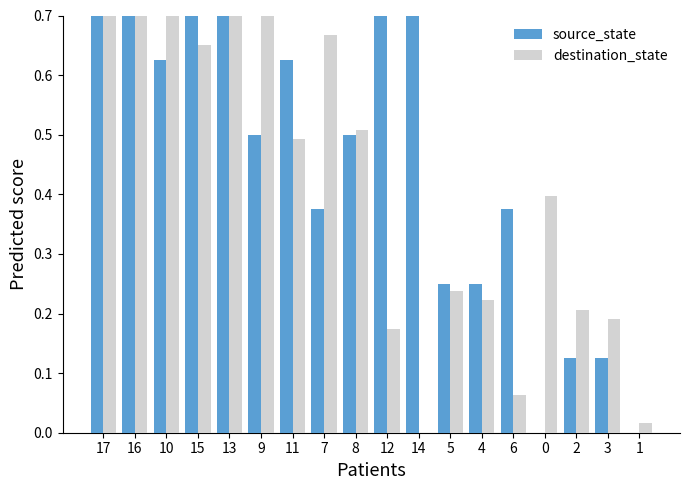

Between 6 and 2, which is larger?

6